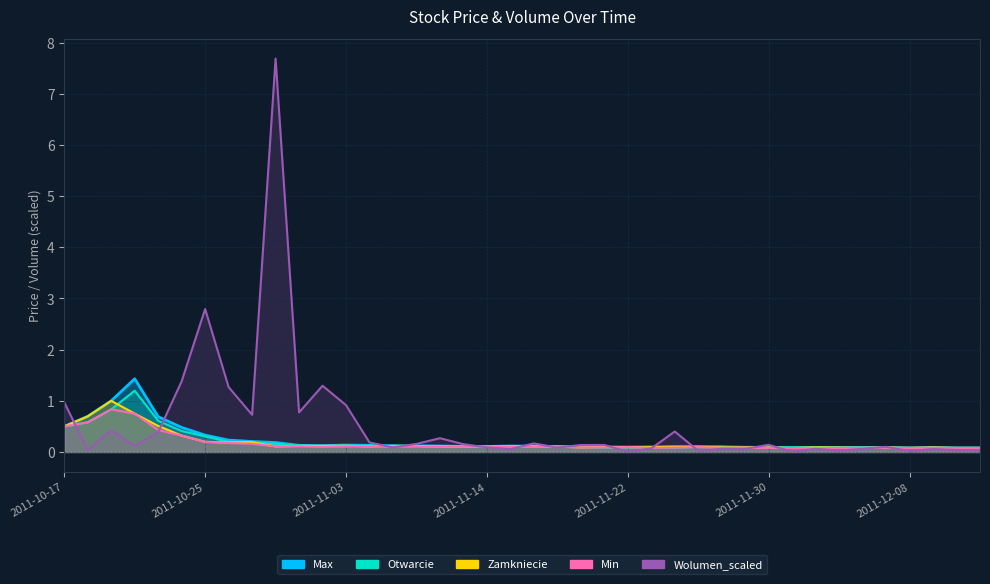

At which label is Max closest to 0?

2011-12-08